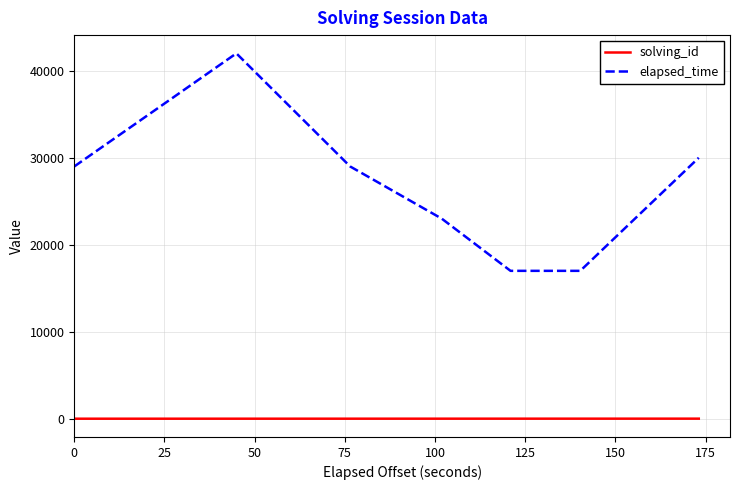

True or false: solving_id and elapsed_time cross at least once.

False